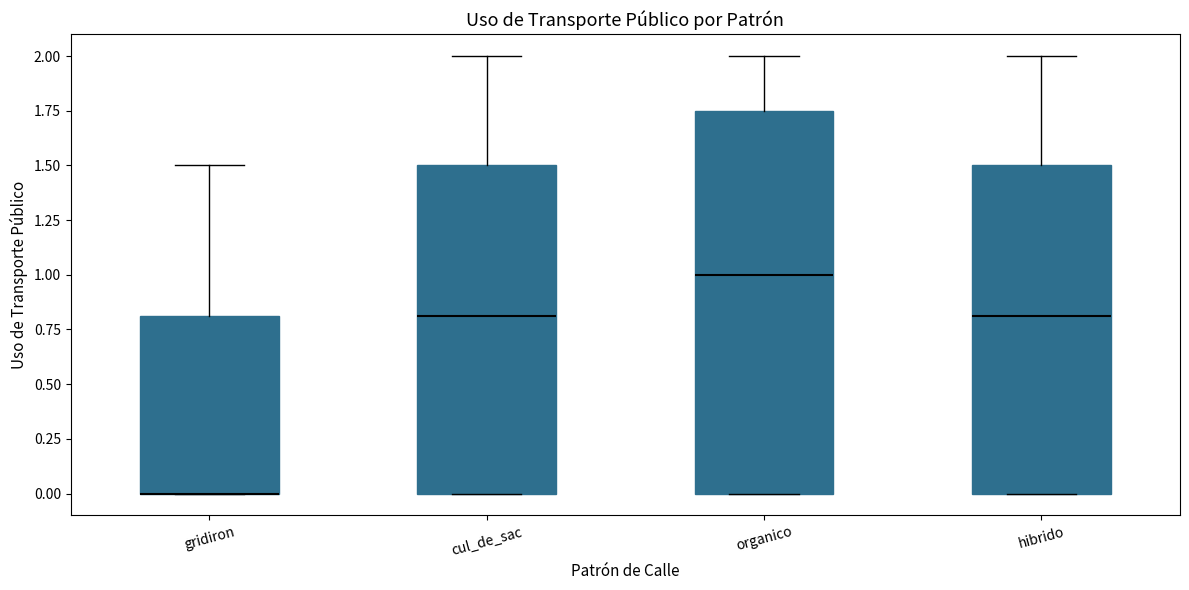

Reading left to right, transcribe this box plot: for each box, give where its median line is, the range the box spans, and where its two whiskers end, as read against the y-axis. The values are not printed on the chart, so give them approximately, as read against the axis.

gridiron: median 0.00 (drawn on the box's lower edge), box 0.00 to 0.80, whiskers 0.00 to 1.50
cul_de_sac: median 0.80, box 0.00 to 1.50, whiskers 0.00 to 2.00
organico: median 1.00, box 0.00 to 1.75, whiskers 0.00 to 2.00
hibrido: median 0.80, box 0.00 to 1.50, whiskers 0.00 to 2.00